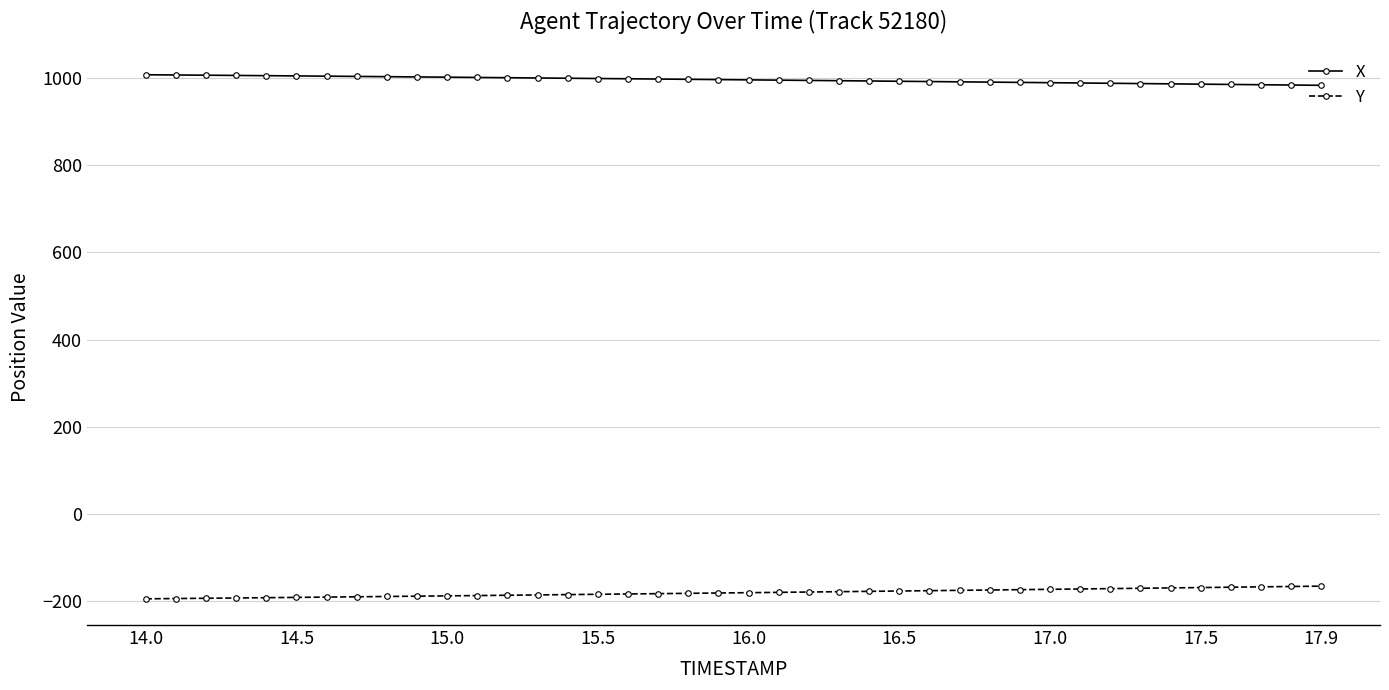

List the series in order of their overall mean, highest first.

X, Y